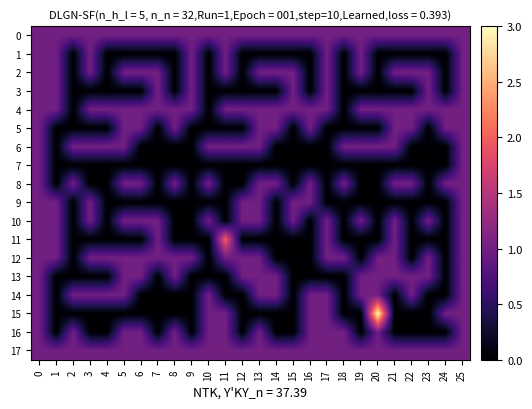

Rank the series at 22 from highest to lowest value.

0, 2, 4, 5, 8, 13, 14, 17, 1, 3, 6, 7, 9, 10, 11, 12, 15, 16